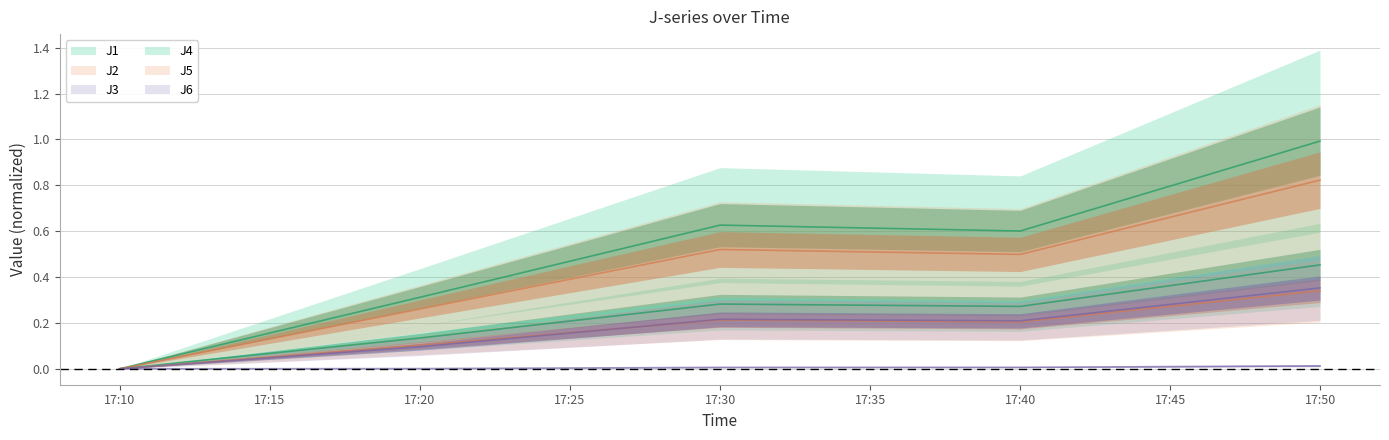

Where is J3 nearest to the value 0?

17:10